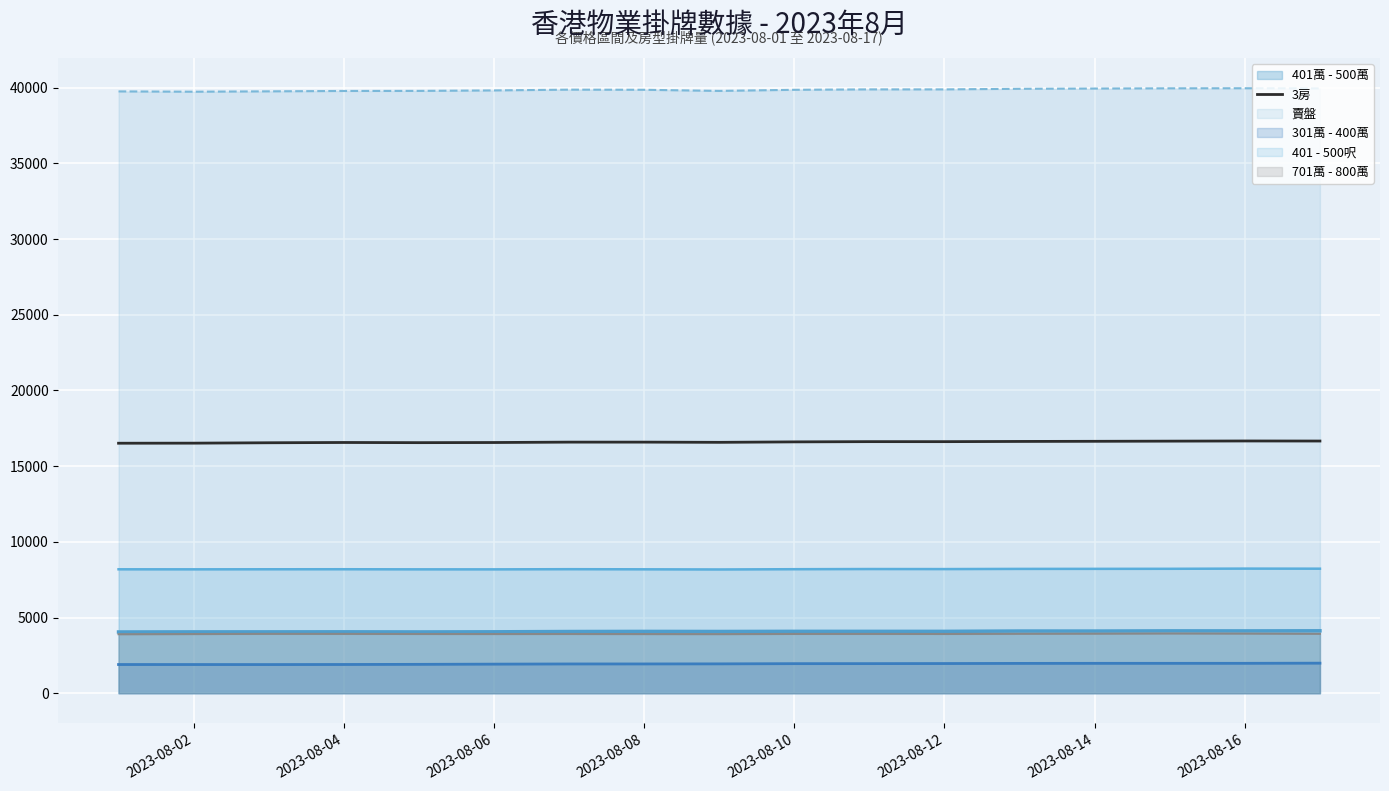

How many points are higher than both their immediate neighbors (excluding endpoints)?

3